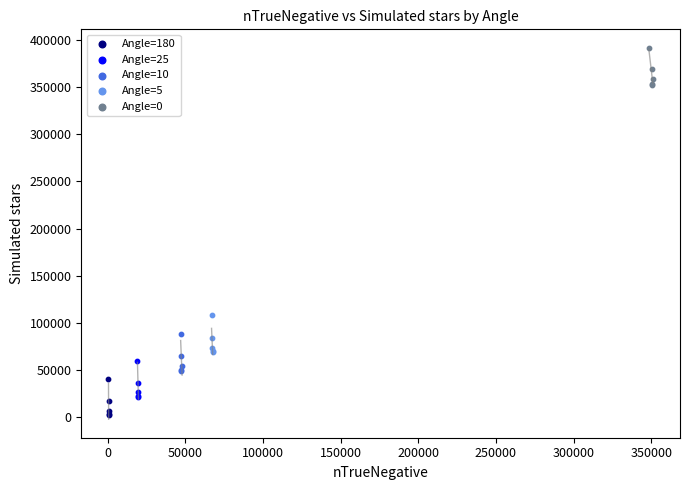

Which series reaches the minimum Y coordinate?

Angle=180